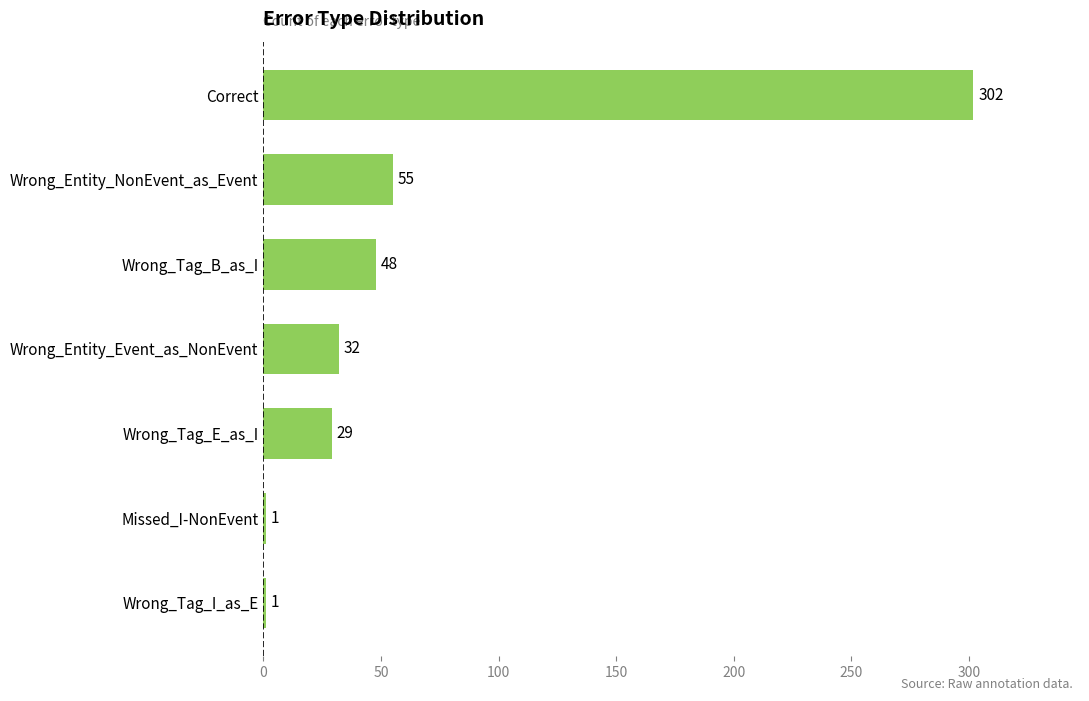

What is the sum of all values?

468